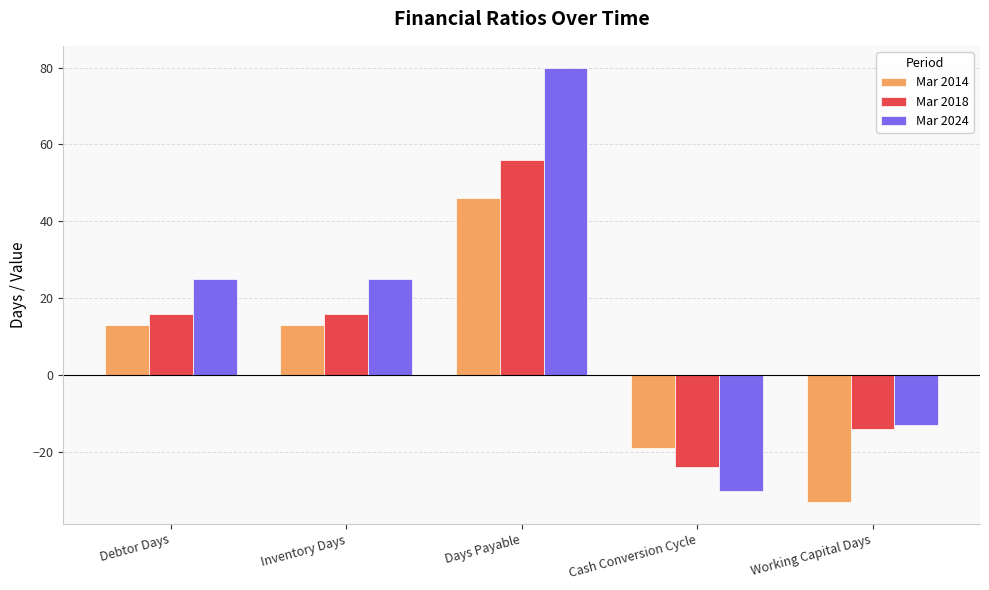

What is the difference between the highest and lowest values at Debtor Days?

12